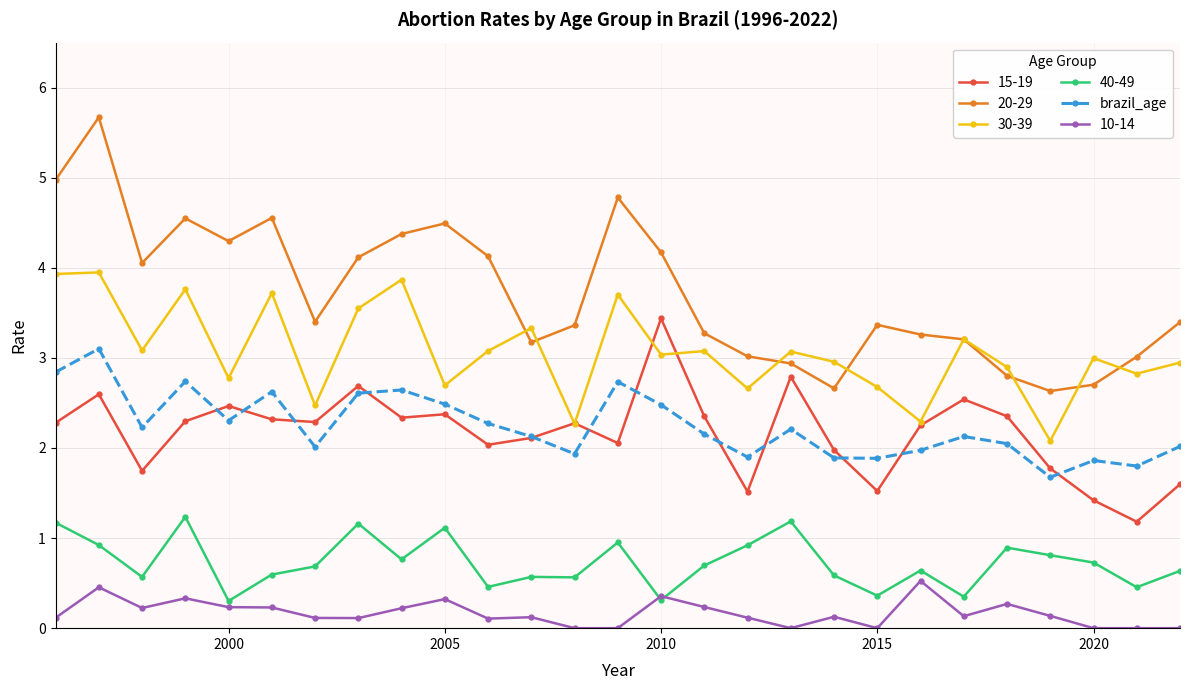

Rank the series by their maximum value, from lowest to highest.

10-14, 40-49, brazil_age, 15-19, 30-39, 20-29